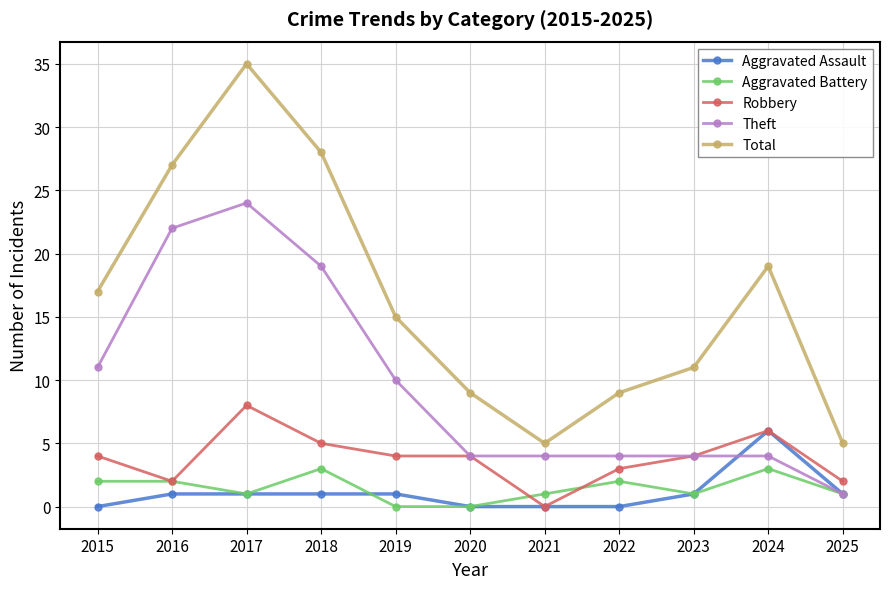

Reading left to right, extract all data points from this chart.

Aggravated Assault: 2015=0	2016=1	2017=1	2018=1	2019=1	2020=0	2021=0	2022=0	2023=1	2024=6	2025=1
Aggravated Battery: 2015=2	2016=2	2017=1	2018=3	2019=0	2020=0	2021=1	2022=2	2023=1	2024=3	2025=1
Robbery: 2015=4	2016=2	2017=8	2018=5	2019=4	2020=4	2021=0	2022=3	2023=4	2024=6	2025=2
Theft: 2015=11	2016=22	2017=24	2018=19	2019=10	2020=4	2021=4	2022=4	2023=4	2024=4	2025=1
Total: 2015=17	2016=27	2017=35	2018=28	2019=15	2020=9	2021=5	2022=9	2023=11	2024=19	2025=5